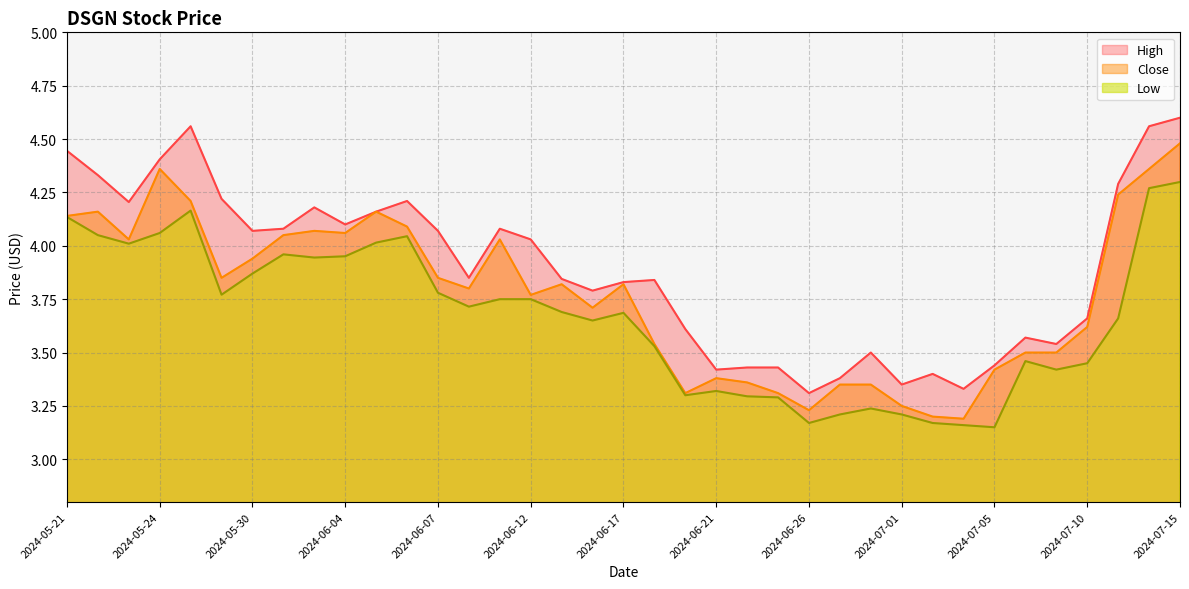

What is the difference between the maximum and minimum values in the Close series?

1.3